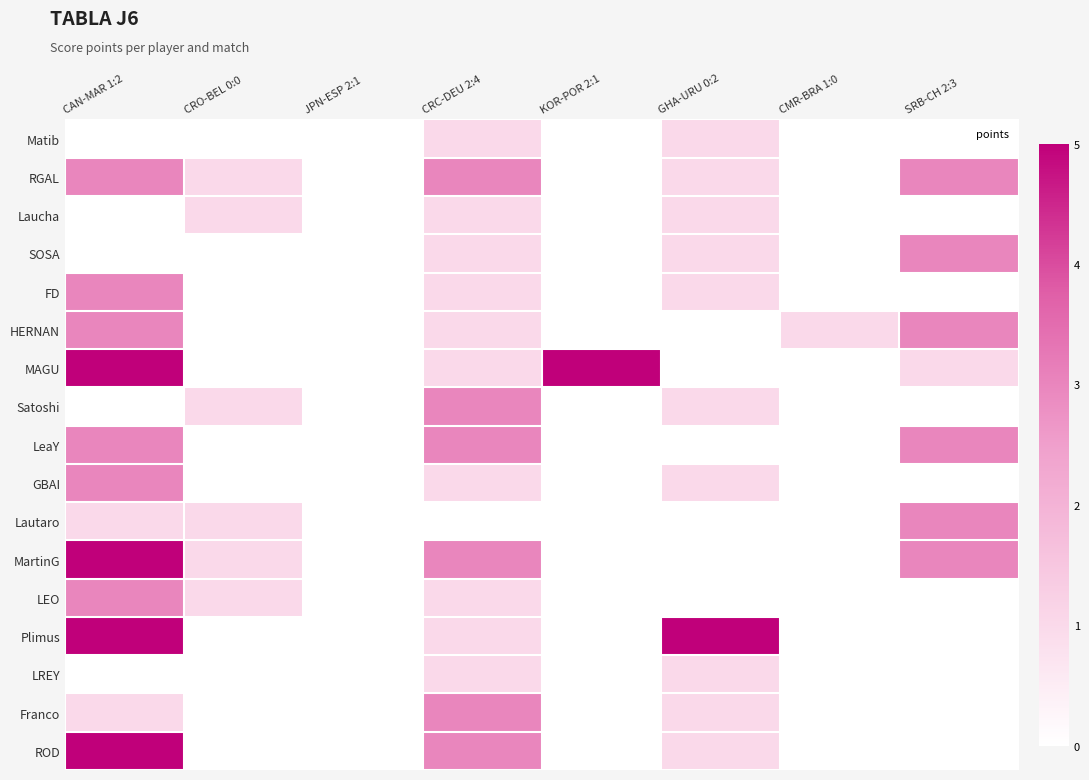

Reading left to right, what are all the values shown in this chart?

Matib: CAN-MAR 1:2=0	CRO-BEL 0:0=0	JPN-ESP 2:1=0	CRC-DEU 2:4=1	KOR-POR 2:1=0	GHA-URU 0:2=1	CMR-BRA 1:0=0	SRB-CH 2:3=0
RGAL: CAN-MAR 1:2=3	CRO-BEL 0:0=1	JPN-ESP 2:1=0	CRC-DEU 2:4=3	KOR-POR 2:1=0	GHA-URU 0:2=1	CMR-BRA 1:0=0	SRB-CH 2:3=3
Laucha: CAN-MAR 1:2=0	CRO-BEL 0:0=1	JPN-ESP 2:1=0	CRC-DEU 2:4=1	KOR-POR 2:1=0	GHA-URU 0:2=1	CMR-BRA 1:0=0	SRB-CH 2:3=0
SOSA: CAN-MAR 1:2=0	CRO-BEL 0:0=0	JPN-ESP 2:1=0	CRC-DEU 2:4=1	KOR-POR 2:1=0	GHA-URU 0:2=1	CMR-BRA 1:0=0	SRB-CH 2:3=3
FD: CAN-MAR 1:2=3	CRO-BEL 0:0=0	JPN-ESP 2:1=0	CRC-DEU 2:4=1	KOR-POR 2:1=0	GHA-URU 0:2=1	CMR-BRA 1:0=0	SRB-CH 2:3=0
HERNAN: CAN-MAR 1:2=3	CRO-BEL 0:0=0	JPN-ESP 2:1=0	CRC-DEU 2:4=1	KOR-POR 2:1=0	GHA-URU 0:2=0	CMR-BRA 1:0=1	SRB-CH 2:3=3
MAGU: CAN-MAR 1:2=5	CRO-BEL 0:0=0	JPN-ESP 2:1=0	CRC-DEU 2:4=1	KOR-POR 2:1=5	GHA-URU 0:2=0	CMR-BRA 1:0=0	SRB-CH 2:3=1
Satoshi: CAN-MAR 1:2=0	CRO-BEL 0:0=1	JPN-ESP 2:1=0	CRC-DEU 2:4=3	KOR-POR 2:1=0	GHA-URU 0:2=1	CMR-BRA 1:0=0	SRB-CH 2:3=0
LeaY: CAN-MAR 1:2=3	CRO-BEL 0:0=0	JPN-ESP 2:1=0	CRC-DEU 2:4=3	KOR-POR 2:1=0	GHA-URU 0:2=0	CMR-BRA 1:0=0	SRB-CH 2:3=3
GBAI: CAN-MAR 1:2=3	CRO-BEL 0:0=0	JPN-ESP 2:1=0	CRC-DEU 2:4=1	KOR-POR 2:1=0	GHA-URU 0:2=1	CMR-BRA 1:0=0	SRB-CH 2:3=0
Lautaro: CAN-MAR 1:2=1	CRO-BEL 0:0=1	JPN-ESP 2:1=0	CRC-DEU 2:4=0	KOR-POR 2:1=0	GHA-URU 0:2=0	CMR-BRA 1:0=0	SRB-CH 2:3=3
MartinG: CAN-MAR 1:2=5	CRO-BEL 0:0=1	JPN-ESP 2:1=0	CRC-DEU 2:4=3	KOR-POR 2:1=0	GHA-URU 0:2=0	CMR-BRA 1:0=0	SRB-CH 2:3=3
LEO: CAN-MAR 1:2=3	CRO-BEL 0:0=1	JPN-ESP 2:1=0	CRC-DEU 2:4=1	KOR-POR 2:1=0	GHA-URU 0:2=0	CMR-BRA 1:0=0	SRB-CH 2:3=0
Plimus: CAN-MAR 1:2=5	CRO-BEL 0:0=0	JPN-ESP 2:1=0	CRC-DEU 2:4=1	KOR-POR 2:1=0	GHA-URU 0:2=5	CMR-BRA 1:0=0	SRB-CH 2:3=0
LREY: CAN-MAR 1:2=0	CRO-BEL 0:0=0	JPN-ESP 2:1=0	CRC-DEU 2:4=1	KOR-POR 2:1=0	GHA-URU 0:2=1	CMR-BRA 1:0=0	SRB-CH 2:3=0
Franco: CAN-MAR 1:2=1	CRO-BEL 0:0=0	JPN-ESP 2:1=0	CRC-DEU 2:4=3	KOR-POR 2:1=0	GHA-URU 0:2=1	CMR-BRA 1:0=0	SRB-CH 2:3=0
ROD: CAN-MAR 1:2=5	CRO-BEL 0:0=0	JPN-ESP 2:1=0	CRC-DEU 2:4=3	KOR-POR 2:1=0	GHA-URU 0:2=1	CMR-BRA 1:0=0	SRB-CH 2:3=0